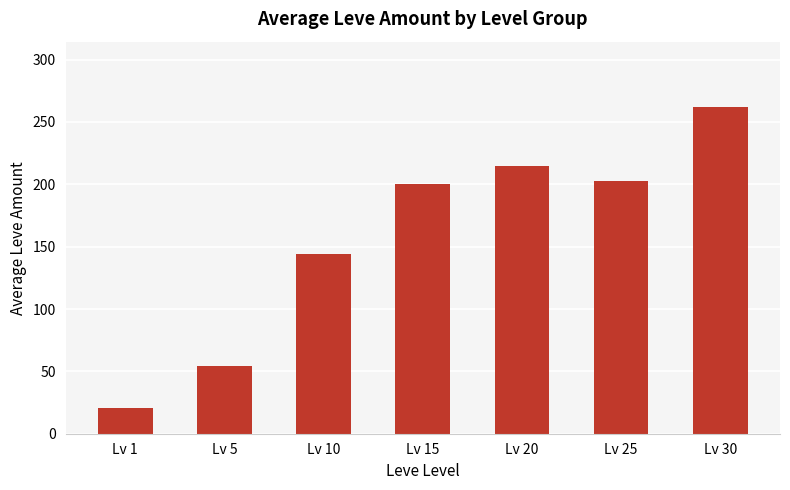

Reading right to left, extract all data points from this chart.

Lv 30=262	Lv 25=203	Lv 20=215	Lv 15=200	Lv 10=144	Lv 5=54	Lv 1=21